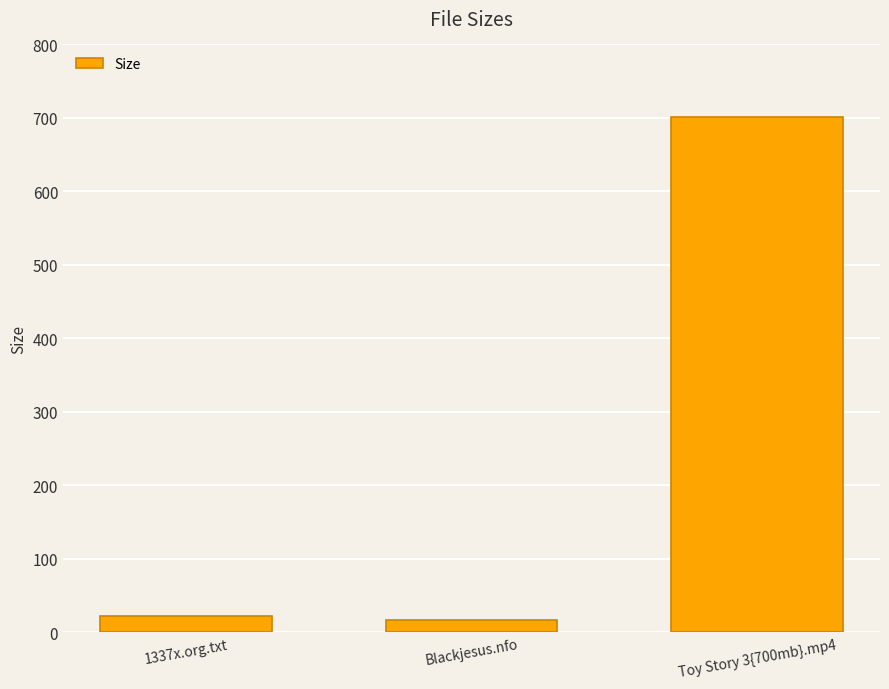

Approximately how many times larger is the value at Toy Story 3{700mb}.mp4 compared to 1337x.org.txt?

31.9